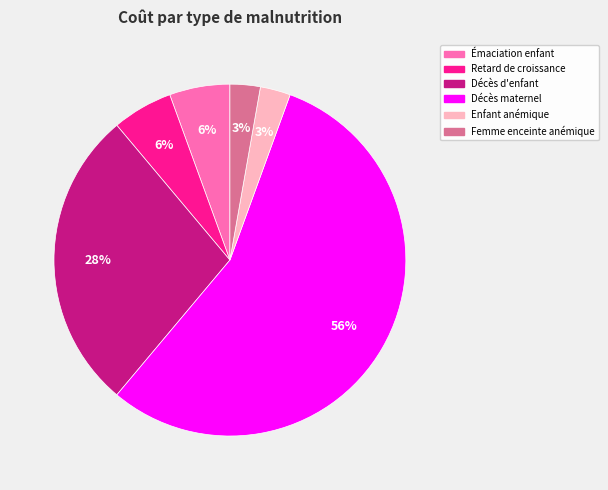

To the nearest percent, what is the average slice percentage?

17%